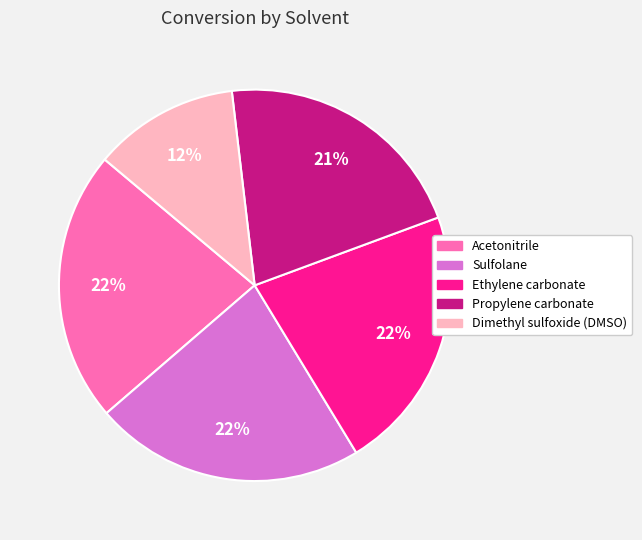

Which category has the smallest portion of the pie?

Dimethyl sulfoxide (DMSO)